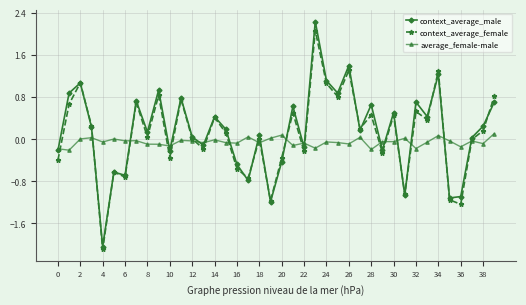

What is the lowest value of the context_average_male series?

-2.0